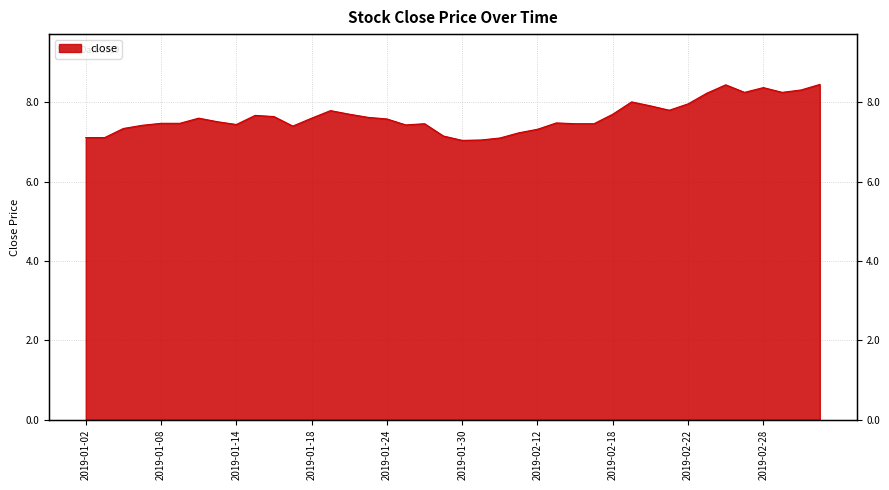

Rank the categories by value from highest to lowest.

2019-03-05, 2019-02-26, 2019-02-28, 2019-03-04, 2019-02-27, 2019-03-01, 2019-02-25, 2019-02-19, 2019-02-22, 2019-02-20, 2019-02-21, 2019-01-21, 2019-01-22, 2019-02-18, 2019-01-15, 2019-01-16, 2019-01-23, 2019-01-10, 2019-01-18, 2019-01-24, 2019-01-11, 2019-02-13, 2019-01-08, 2019-01-09, 2019-01-28, 2019-02-14, 2019-02-15, 2019-01-14, 2019-01-25, 2019-01-07, 2019-01-17, 2019-01-04, 2019-02-12, 2019-02-11, 2019-01-29, 2019-01-02, 2019-01-03, 2019-02-01, 2019-01-31, 2019-01-30